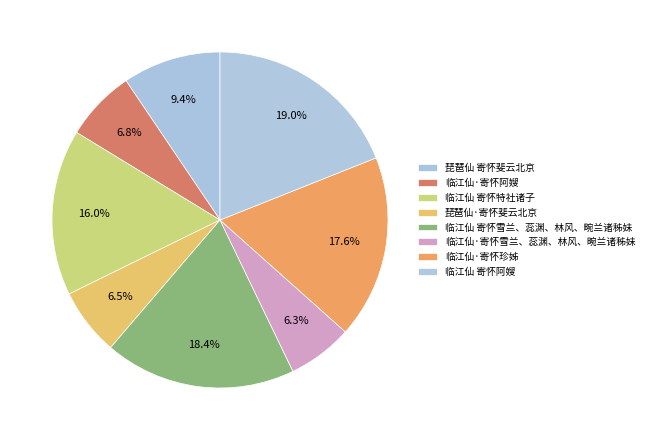

How many segments does this pie chart have?

8